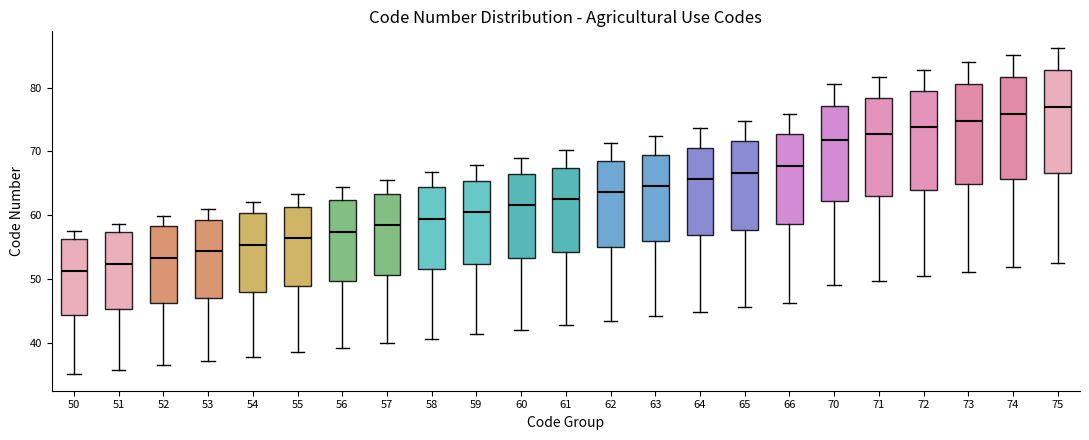

Reading left to right, read every box against the y-axis: the position of its median line, the range the box covers, and the ends of its whiskers. The values are not printed on the chart, so give them approximately, as read against the axis.

50: median 51, box 44 to 56, whiskers 35 to 58
51: median 52, box 45 to 57, whiskers 36 to 59
52: median 53, box 46 to 58, whiskers 36 to 60
53: median 54, box 47 to 59, whiskers 37 to 61
54: median 55, box 48 to 60, whiskers 38 to 62
55: median 56, box 49 to 61, whiskers 39 to 63
56: median 57, box 50 to 62, whiskers 39 to 64
57: median 58, box 51 to 63, whiskers 40 to 66
58: median 59, box 51 to 64, whiskers 41 to 67
59: median 60, box 52 to 65, whiskers 41 to 68
60: median 62, box 53 to 66, whiskers 42 to 69
61: median 63, box 54 to 67, whiskers 43 to 70
62: median 64, box 55 to 68, whiskers 43 to 71
63: median 65, box 56 to 69, whiskers 44 to 72
64: median 66, box 57 to 71, whiskers 45 to 74
65: median 67, box 58 to 72, whiskers 46 to 75
66: median 68, box 59 to 73, whiskers 46 to 76
70: median 72, box 62 to 77, whiskers 49 to 81
71: median 73, box 63 to 78, whiskers 50 to 82
72: median 74, box 64 to 79, whiskers 50 to 83
73: median 75, box 65 to 80, whiskers 51 to 84
74: median 76, box 66 to 82, whiskers 52 to 85
75: median 77, box 67 to 83, whiskers 53 to 86